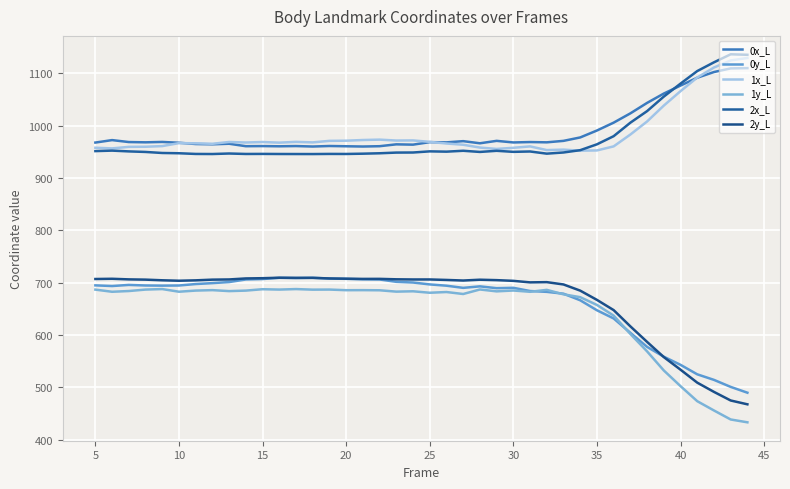

Does the chart have visible grid lines?

Yes